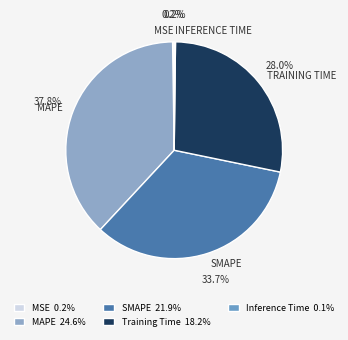

How much of the chart is everything except MSE?

99.8%